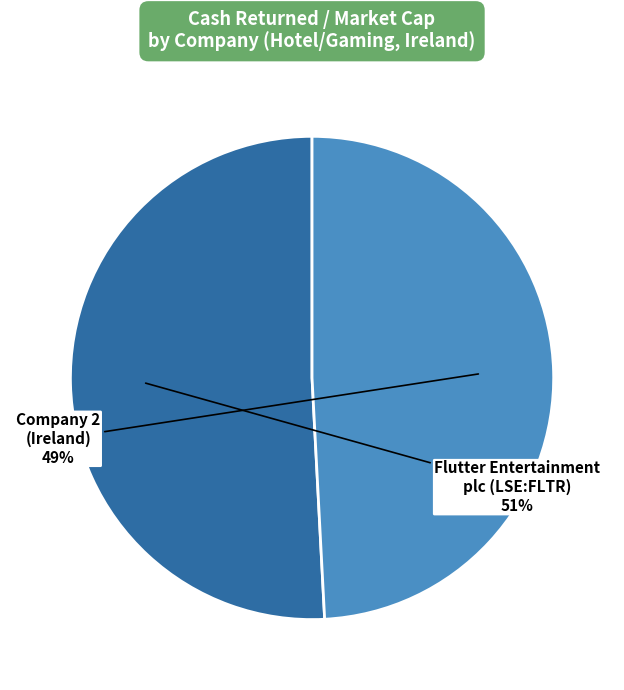

Is there a majority slice in this chart?

Yes